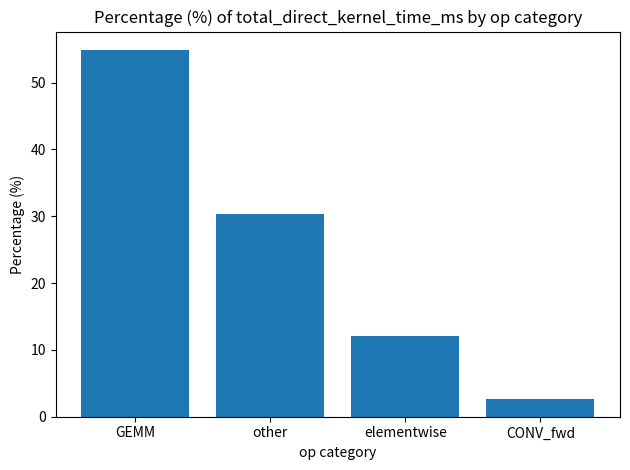

The value at CONV_fwd is 4.5. True or false?

False